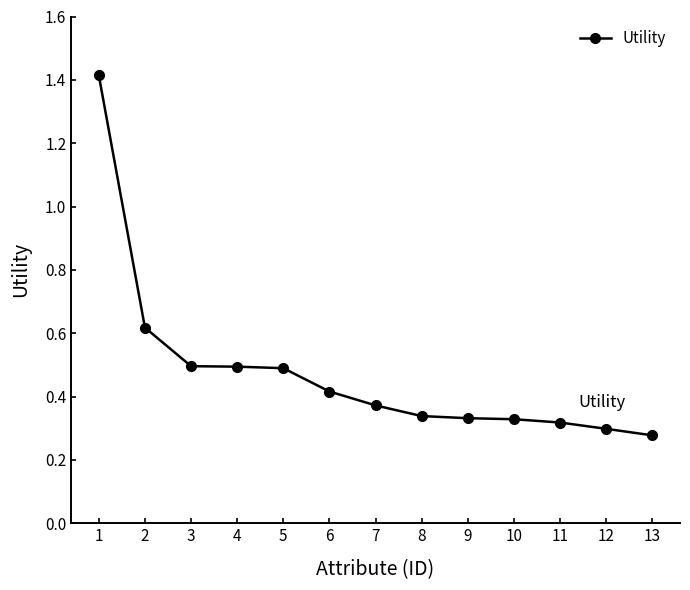

Which has a higher value, 8 or 5?

5